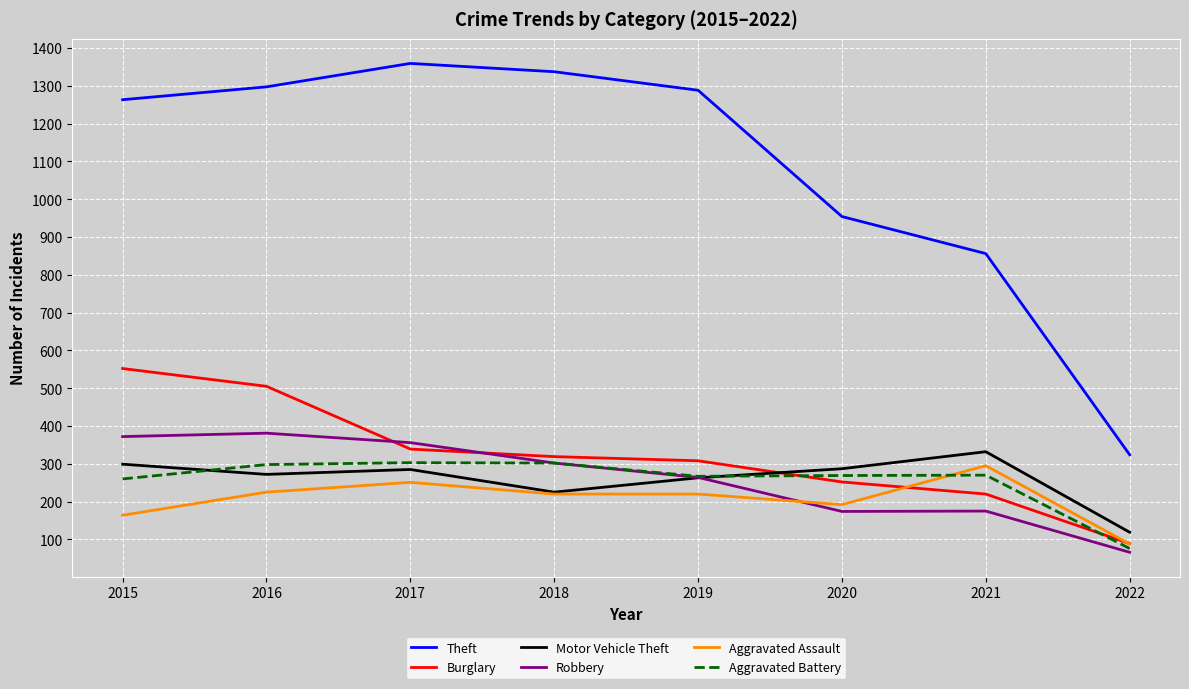

What is the minimum value shown in the chart?

66